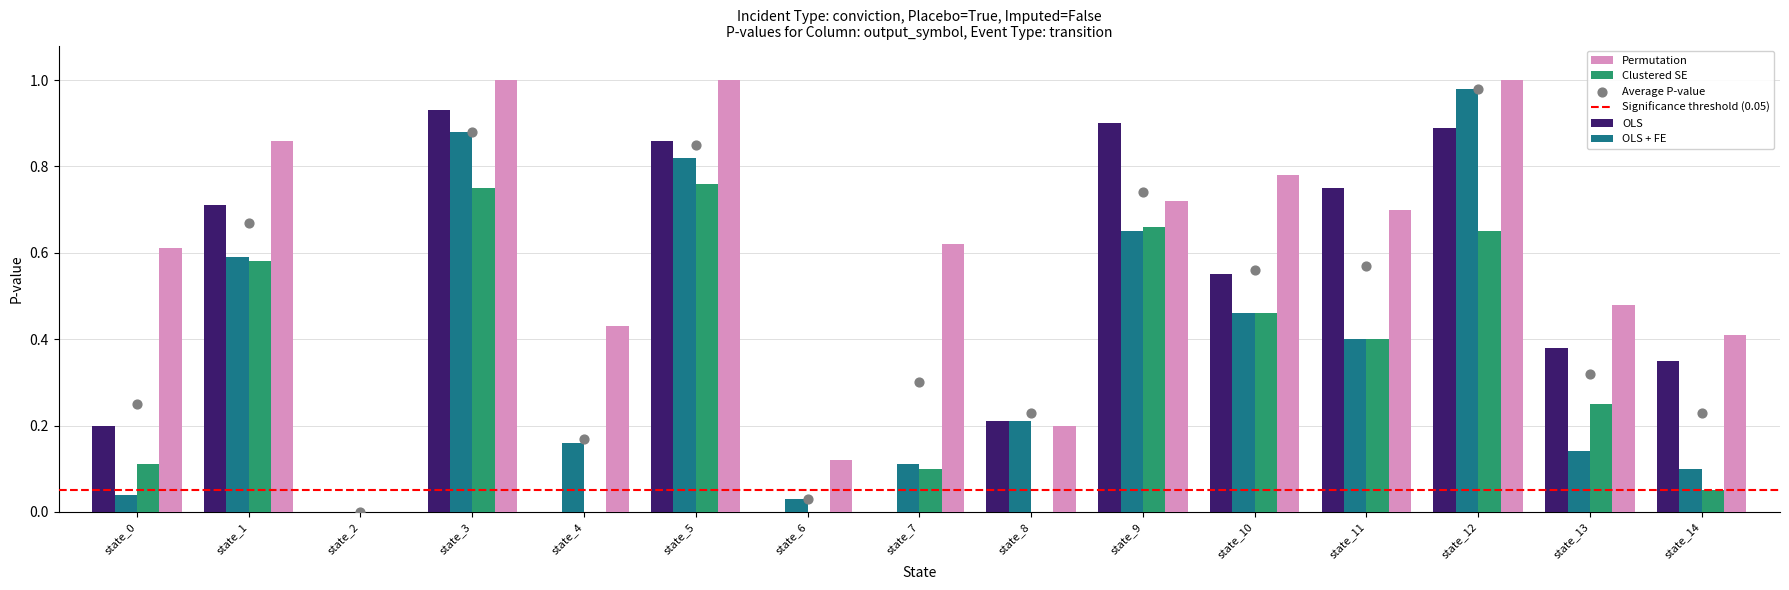

True or false: Permutation has a value of 0.3 at state_7.

False